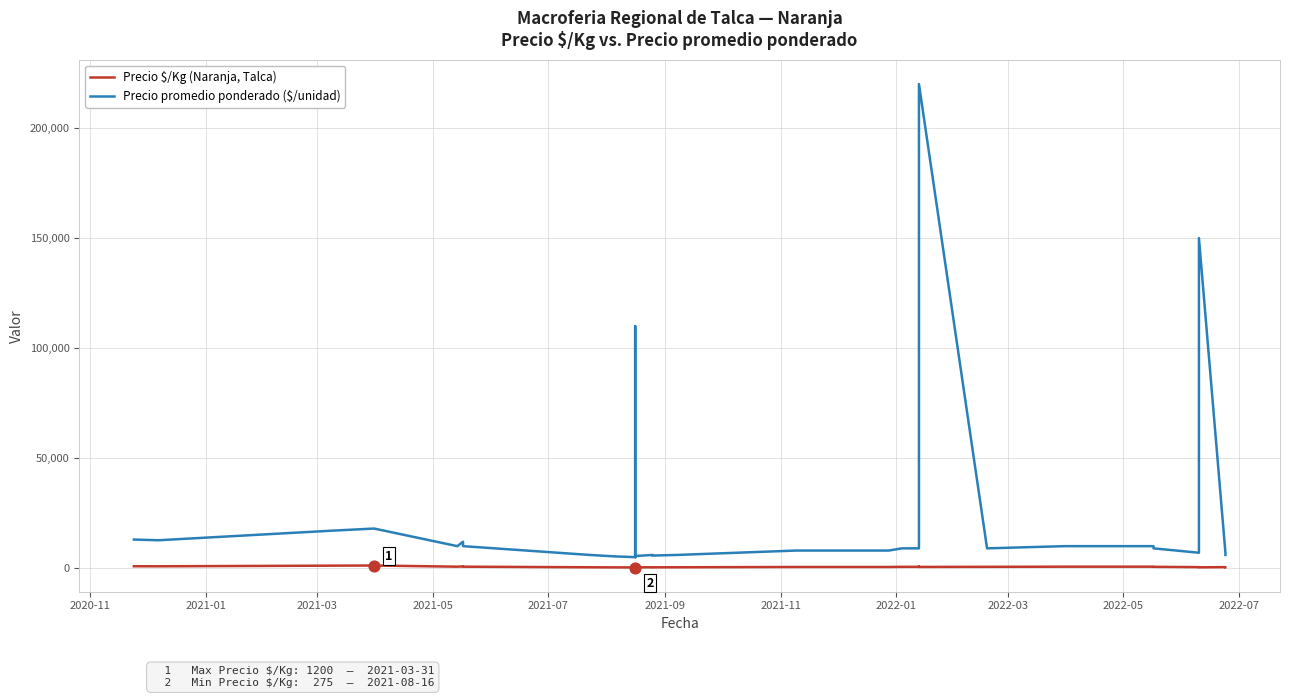

What are all the series names shown in the legend?

Precio $/Kg (Naranja, Talca), Precio promedio ponderado ($/unidad)